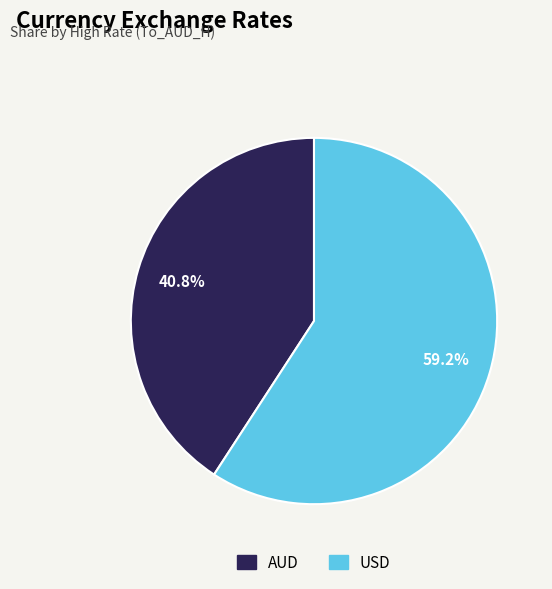

Count the number of slices in the pie.

2